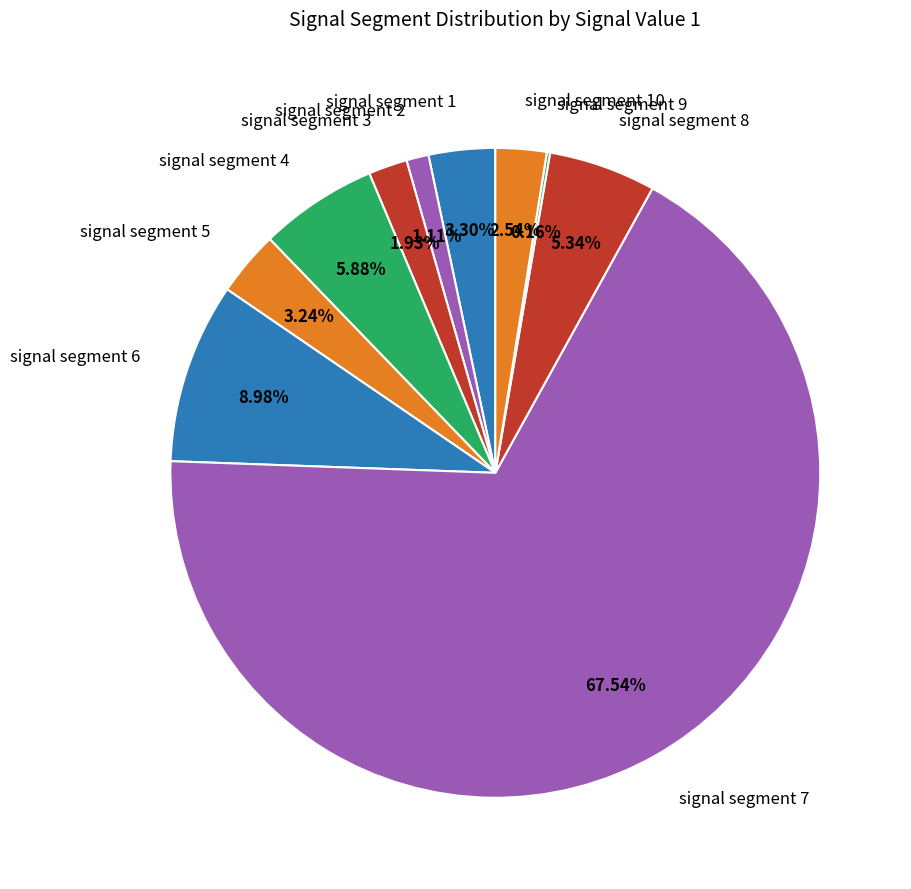

Is signal segment 8 the majority of the pie?

No